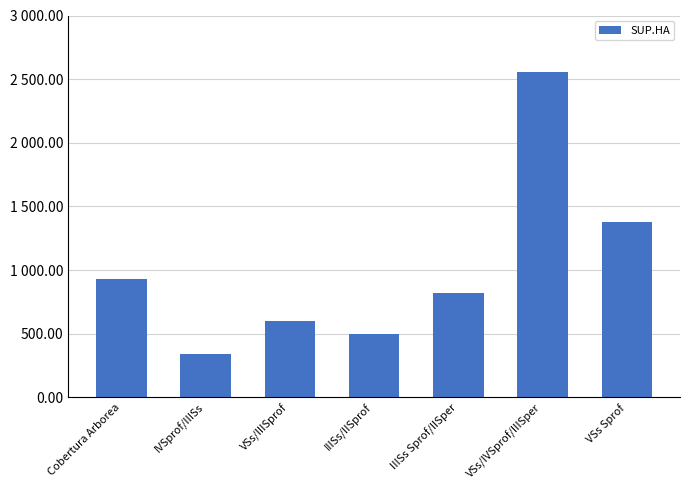

What is the average value?

1016.6